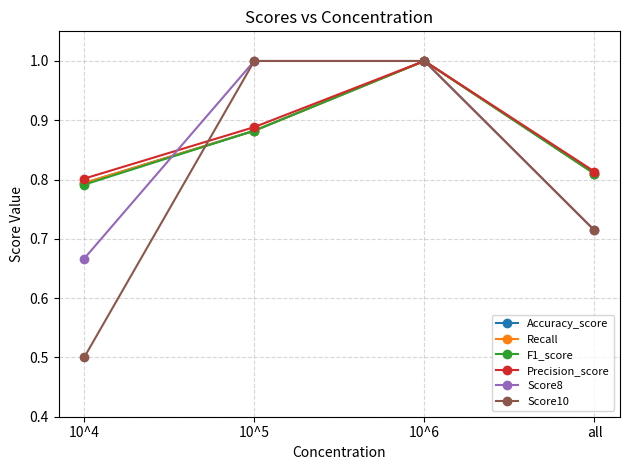

True or false: Accuracy_score and Precision_score intersect in this chart.

False